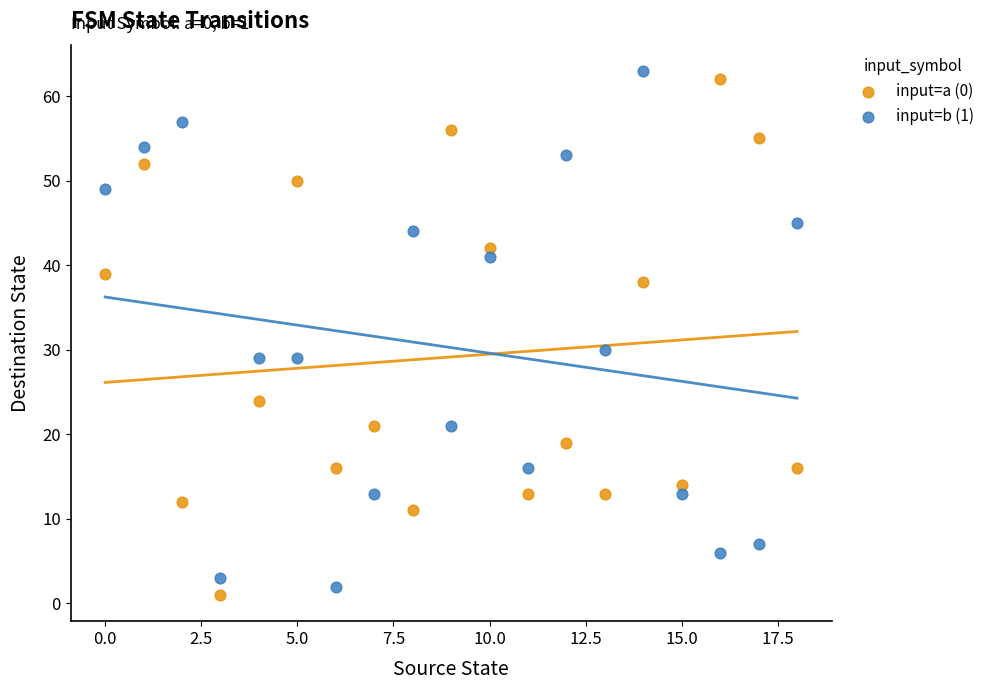

What are all the series names shown in the legend?

input=a (0), input=b (1)